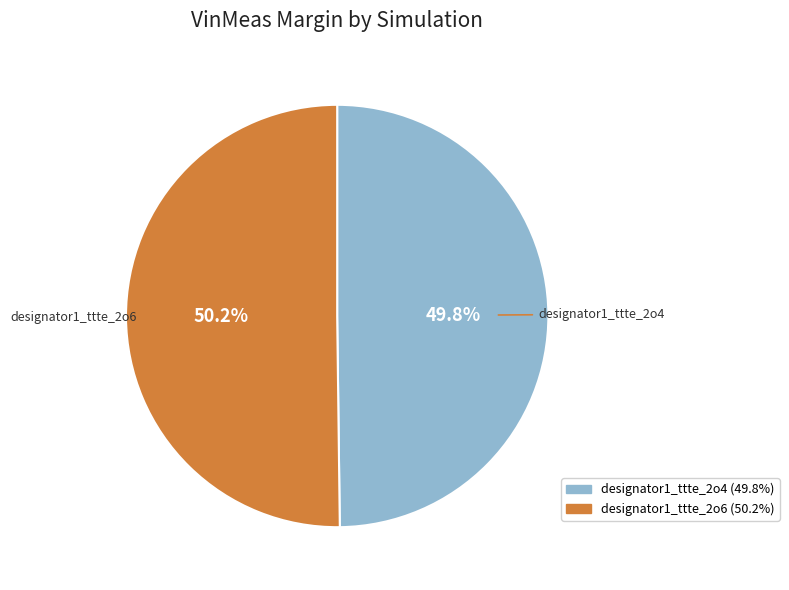

How much of the chart is everything except designator1_ttte_2o4?

50.2%